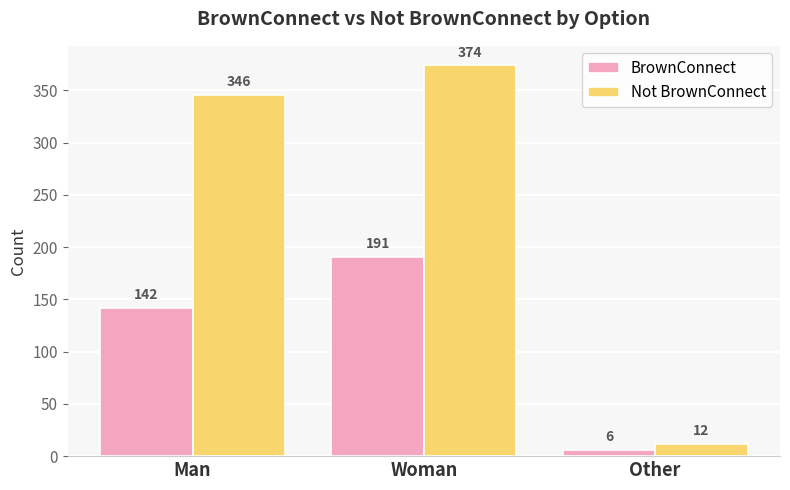

Reading left to right, extract all data points from this chart.

BrownConnect: 142	191	6
Not BrownConnect: 346	374	12